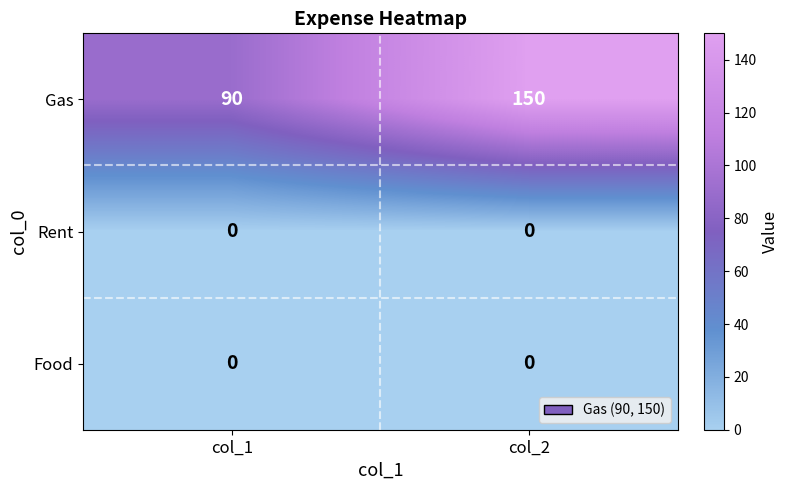

Which category has the highest value across all series?

col_2